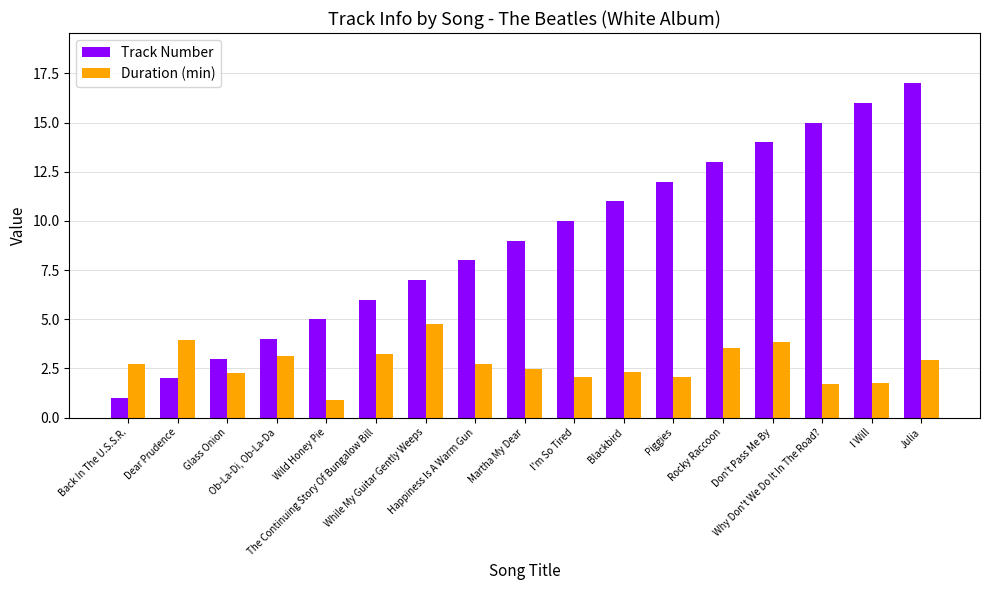

List the series in order of their peak value, lowest first.

Duration (min), Track Number